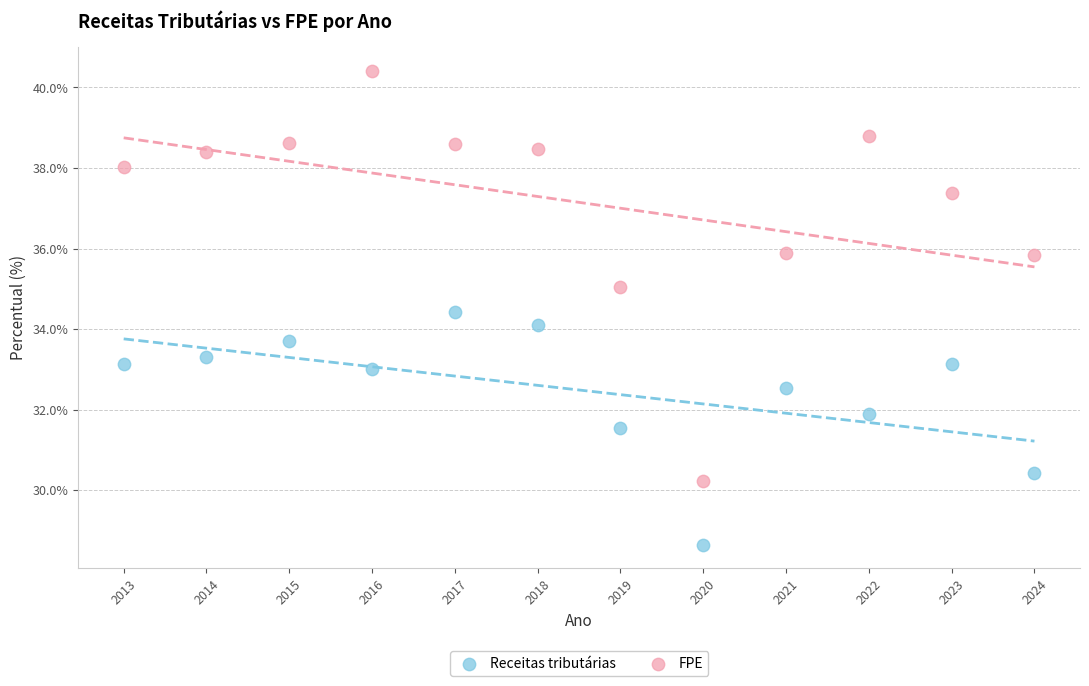

Which series has the largest Y range (max minus min)?

FPE